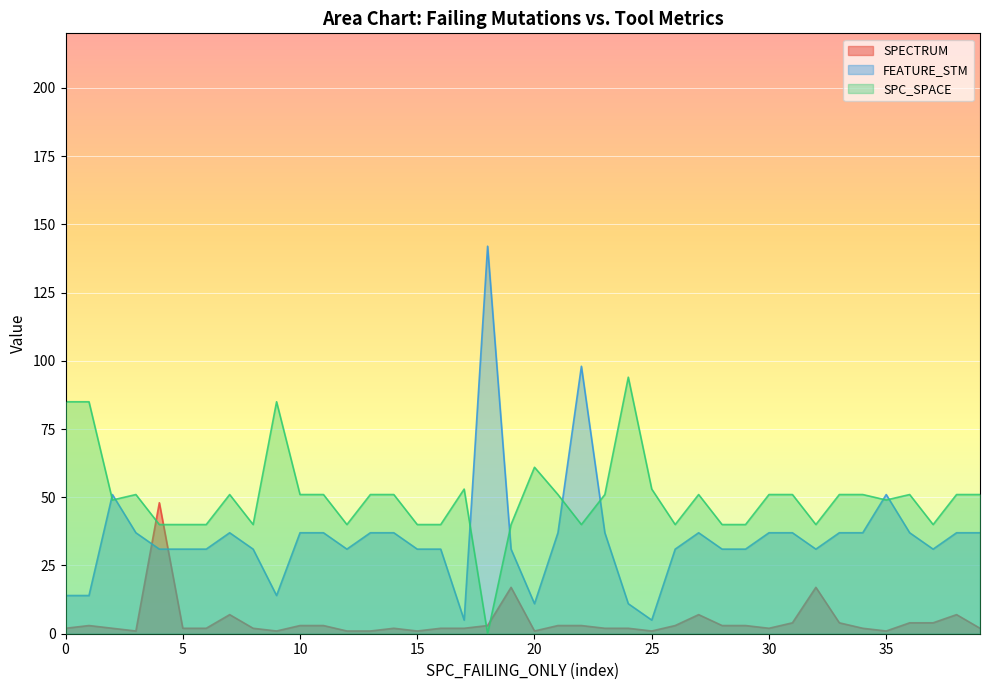

What is the greatest value displayed?

142